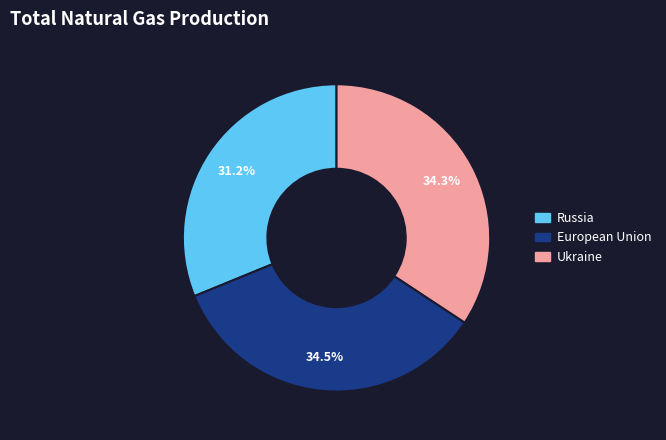

Is there a majority slice in this chart?

No